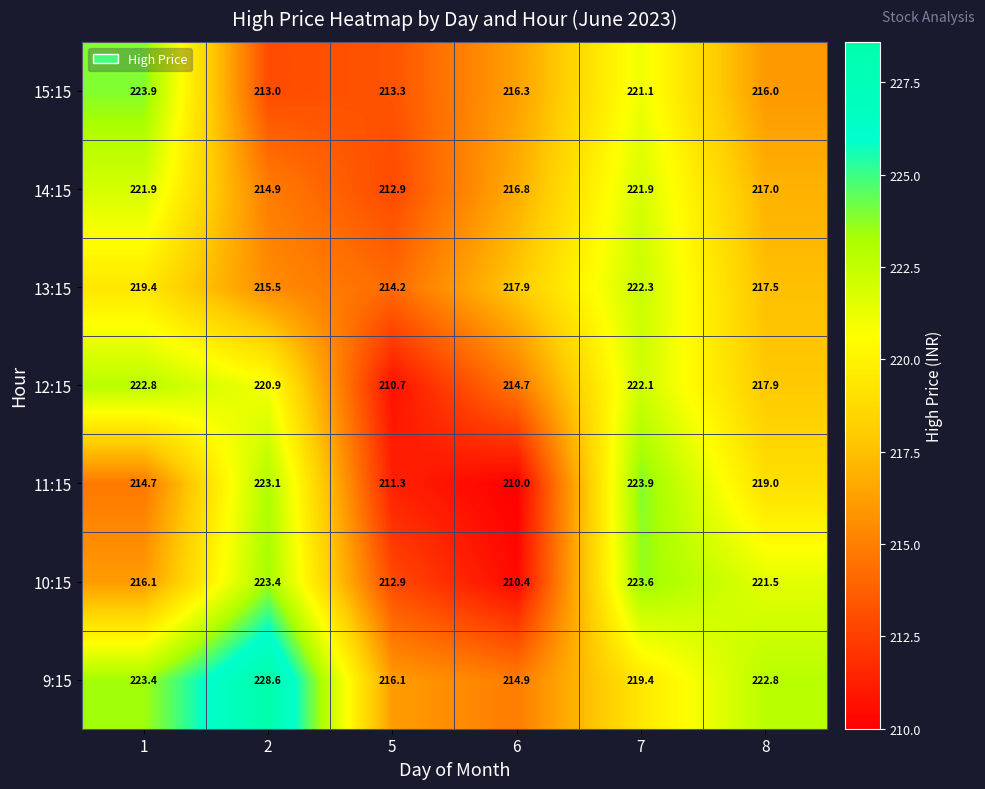

Which label corresponds to the smallest value in the chart?

6